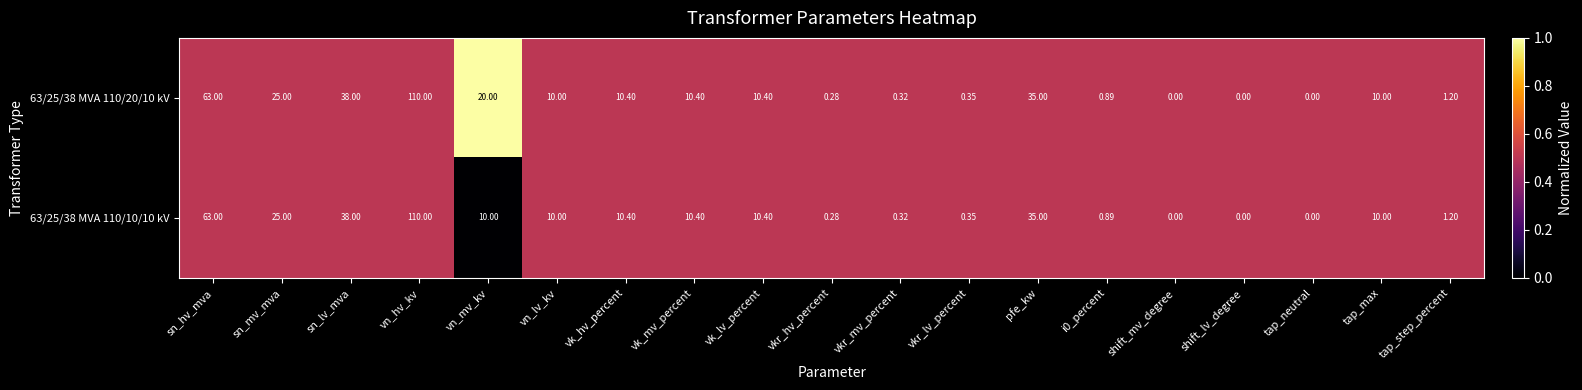

At which category does the chart reach its peak across all series?

vn_hv_kv